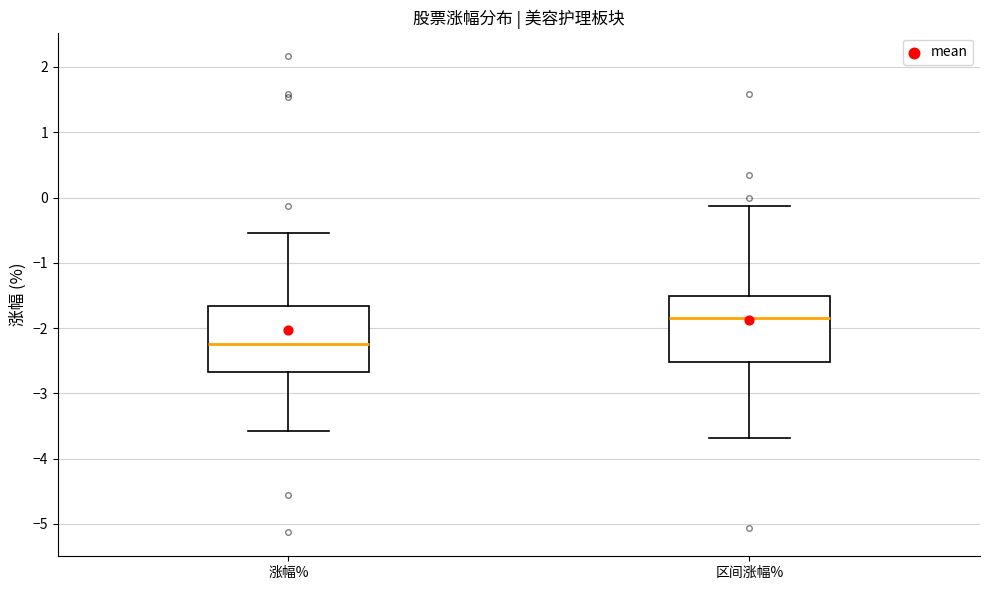

Reading left to right, read every box against the y-axis: the position of its median line, the range the box covers, and the ends of its whiskers. The values are not printed on the chart, so give them approximately, as read against the axis.

涨幅%: median -2.2, box -2.7 to -1.7, whiskers -3.6 to -0.5
区间涨幅%: median -1.8, box -2.5 to -1.5, whiskers -3.7 to -0.1